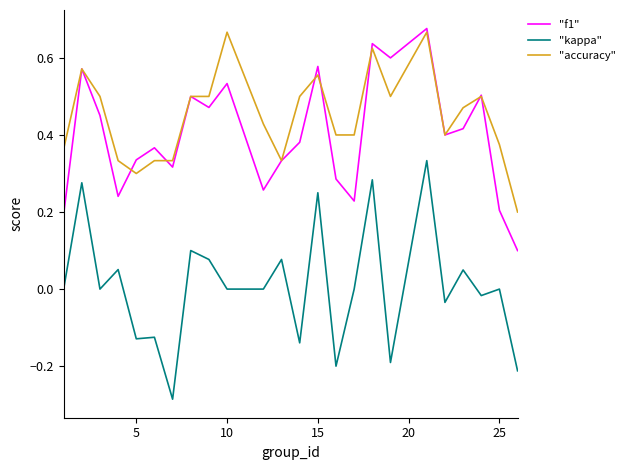

True or false: "kappa" and "accuracy" intersect in this chart.

False